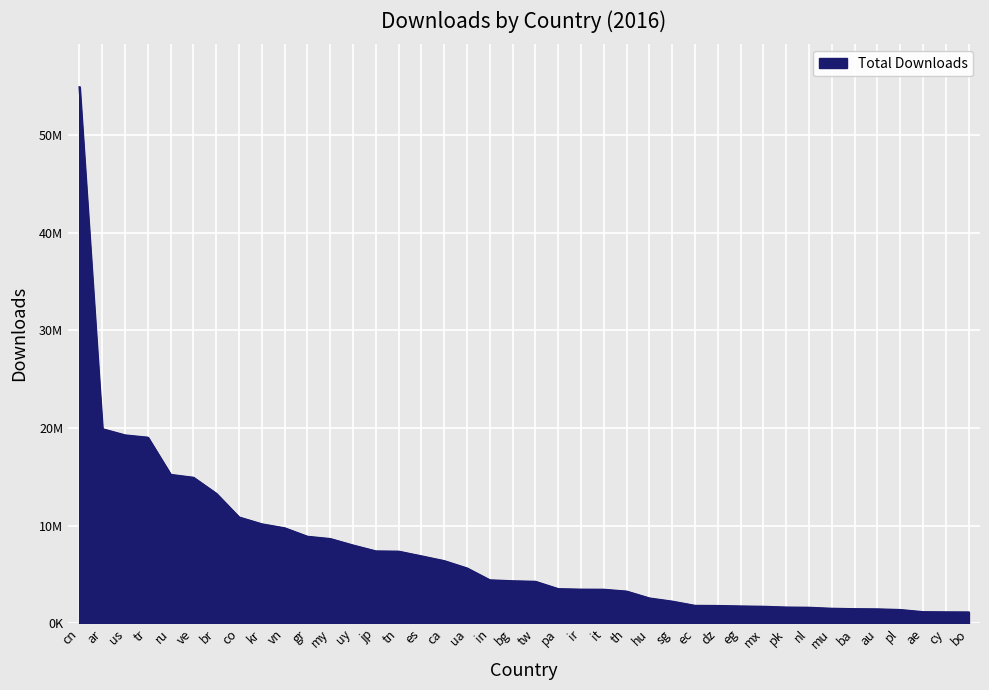

The chart shows a value of 2803731 at pk. True or false?

False